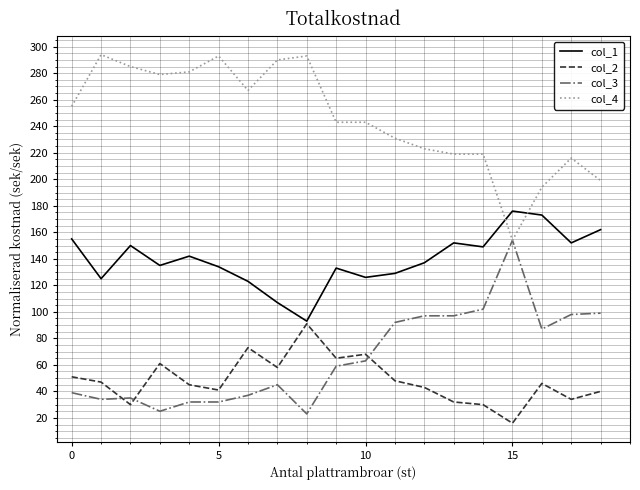

Rank the series by their maximum value, from lowest to highest.

col_2, col_3, col_1, col_4